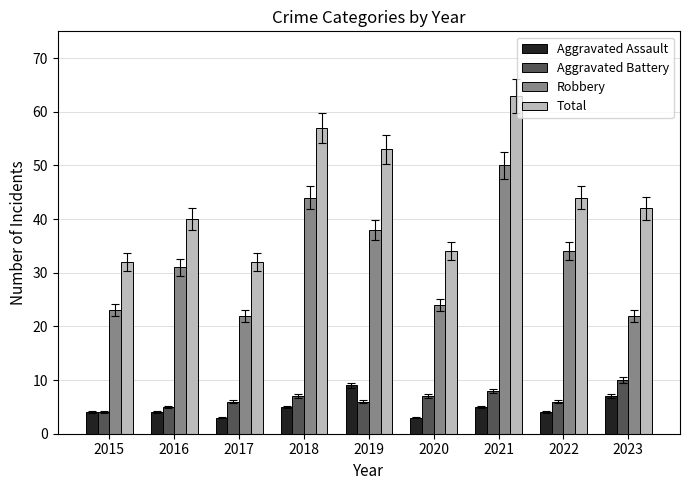

Are the bars horizontal?

No